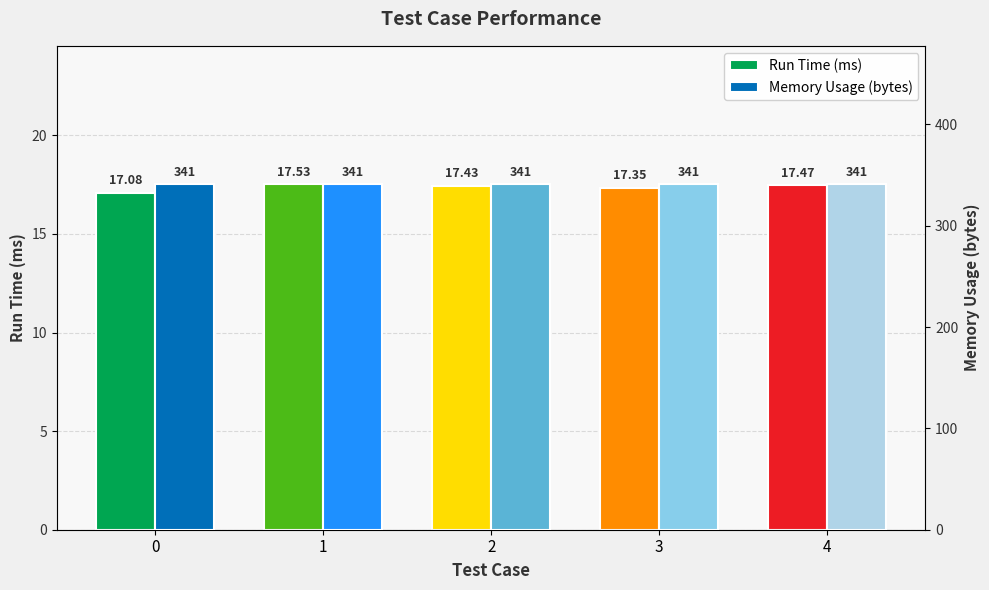

The Run Time (ms) series shows 26.1 at 1. True or false?

False